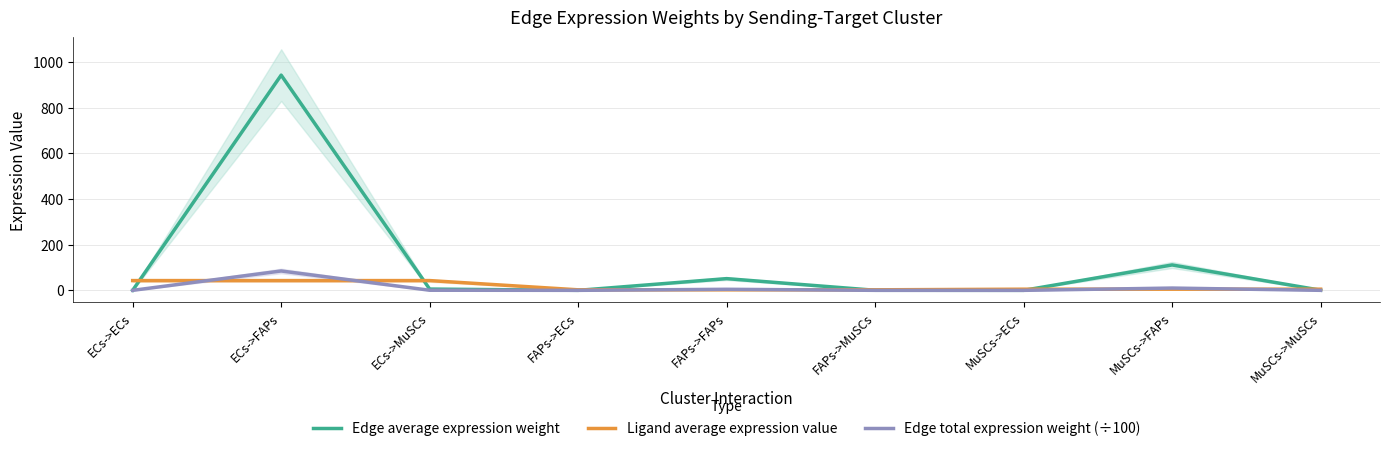

What is the difference between the maximum and minimum values in the Ligand average expression value series?

40.4